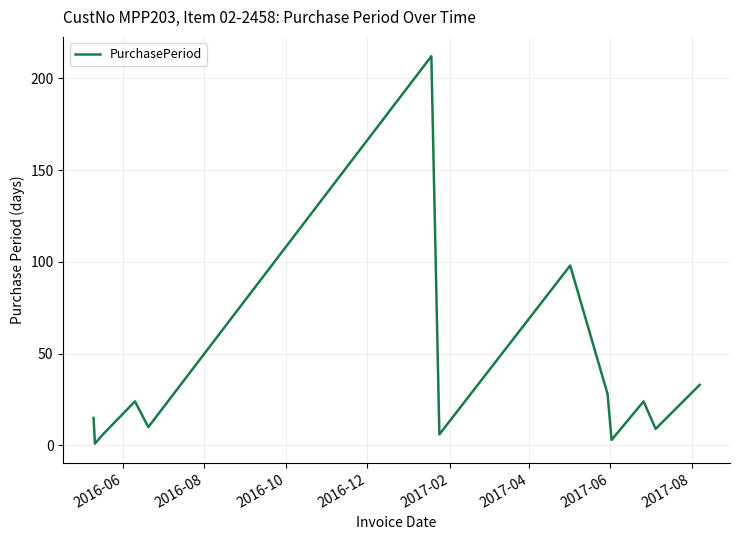

What is the maximum value shown in the chart?

212